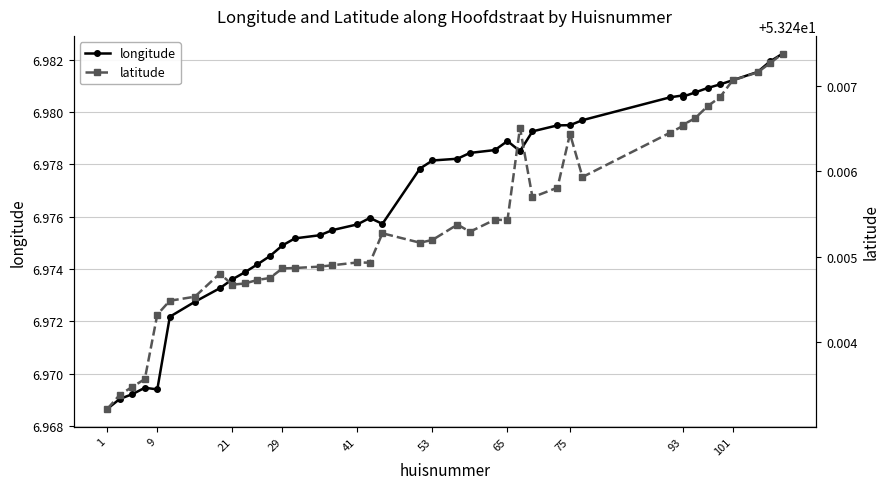

Which category has the lowest value in the longitude series?

1